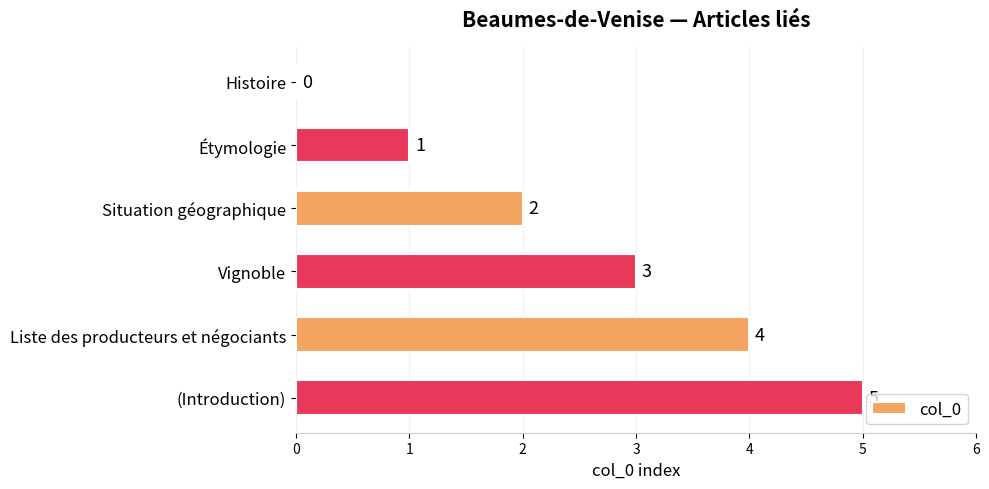

Are the bars grouped side by side (vs. stacked)?

No